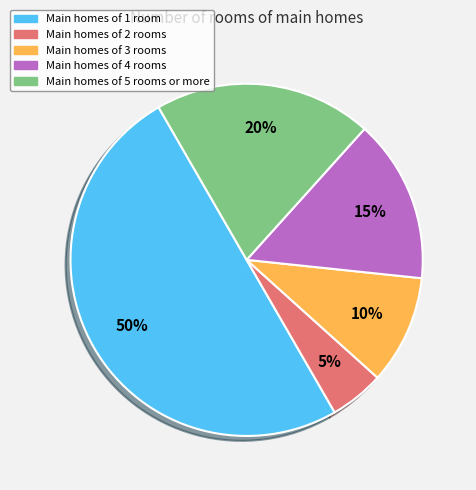

To the nearest percent, what is the difference between the largest and smallest slice percentages?

45%